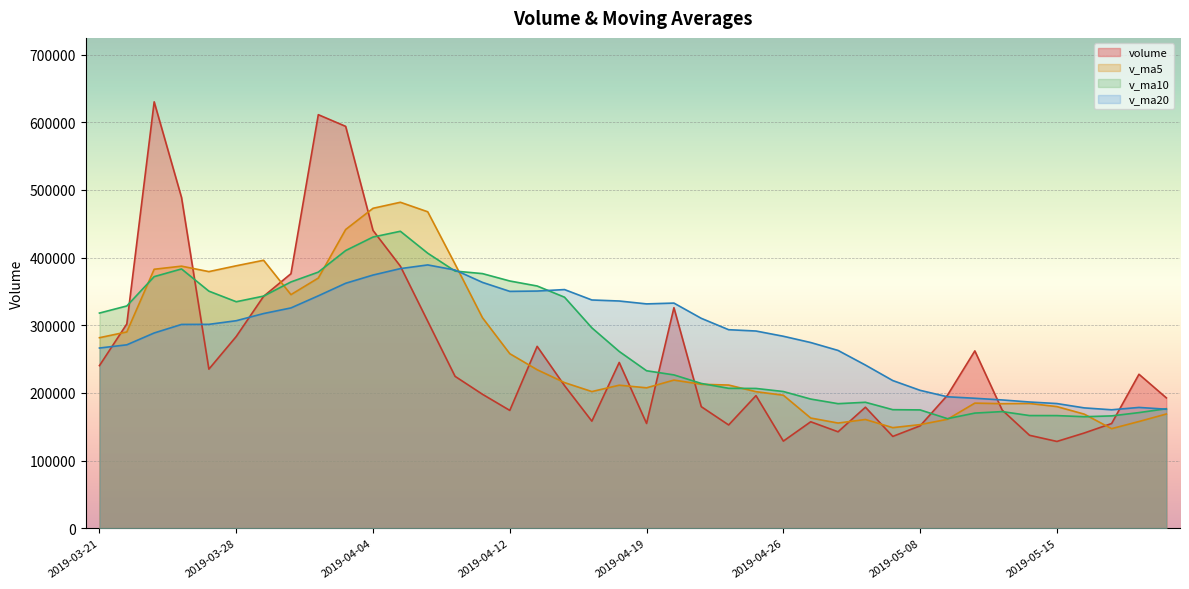

The value of volume at 2019-04-26 is 128701.2. True or false?

True